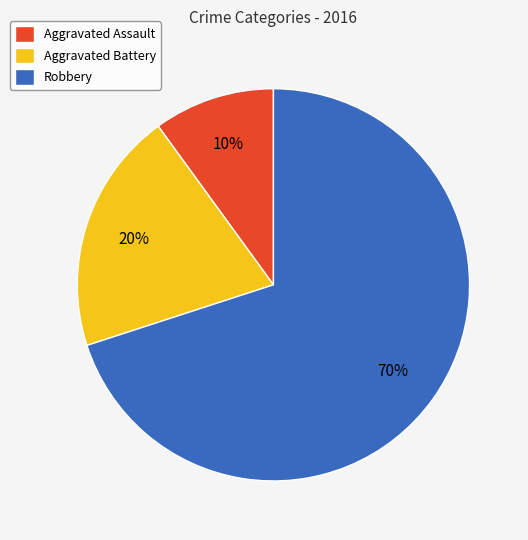

Is there a majority slice in this chart?

Yes